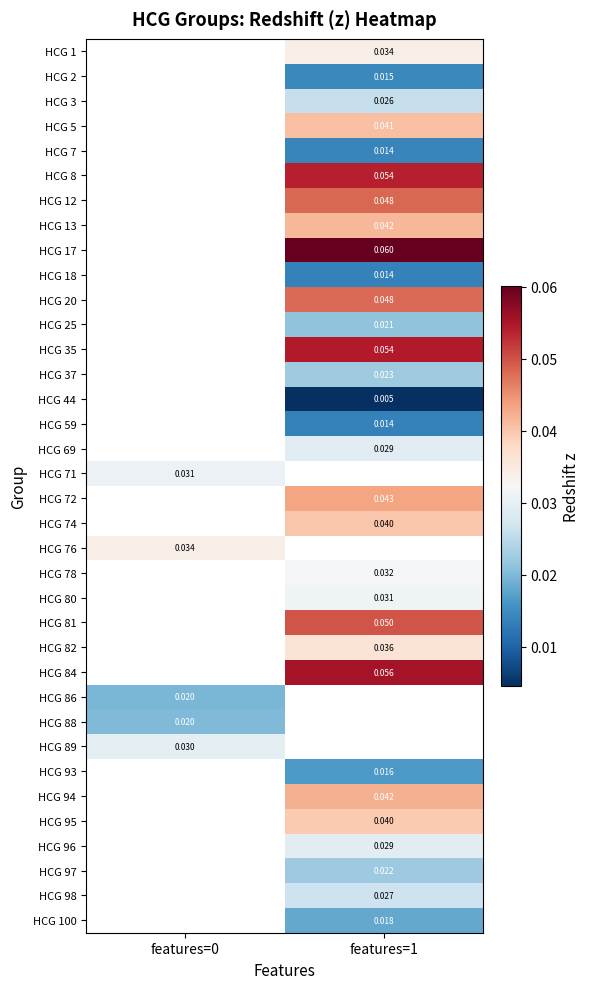

Is the value of HCG 97 at features=1 greater than the value of HCG 69 at features=1?

No